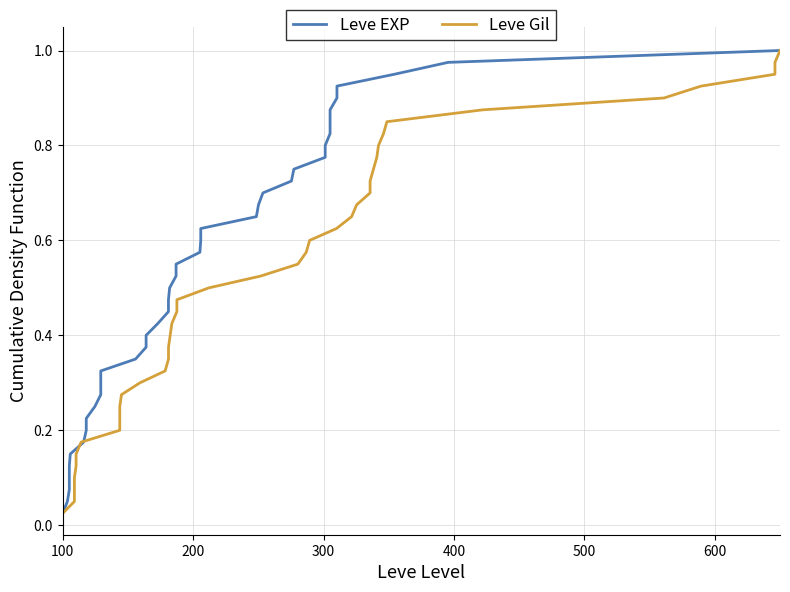

What is the highest value of the Leve Gil series?

1.0